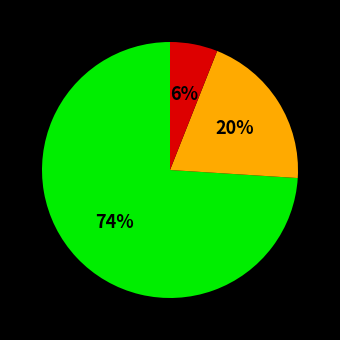

Count the number of slices in the pie.

3